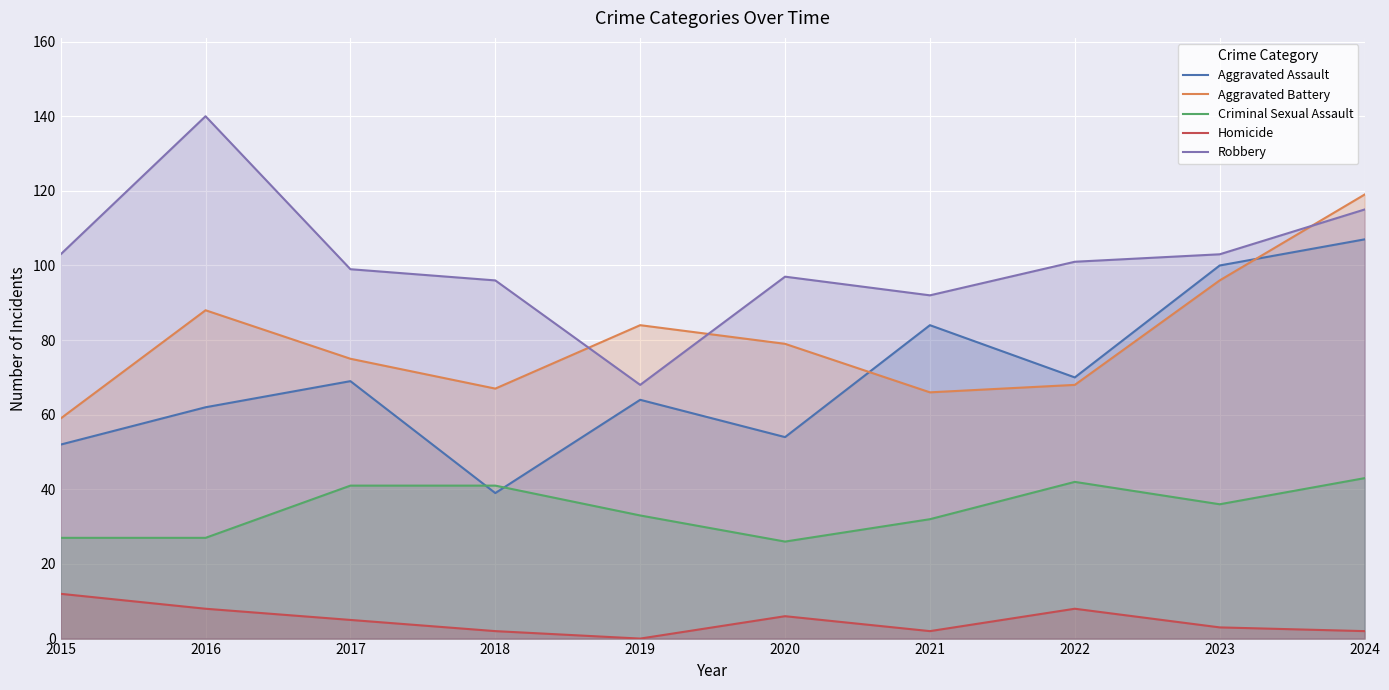

True or false: Robbery and Homicide intersect in this chart.

False